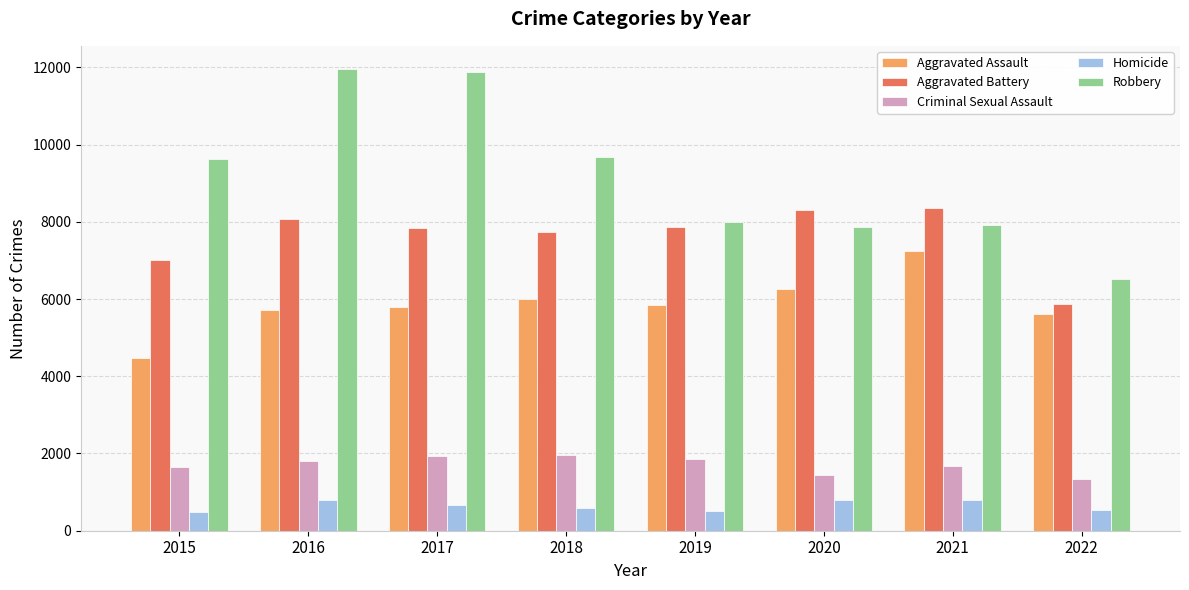

What is the minimum value shown in the chart?

496